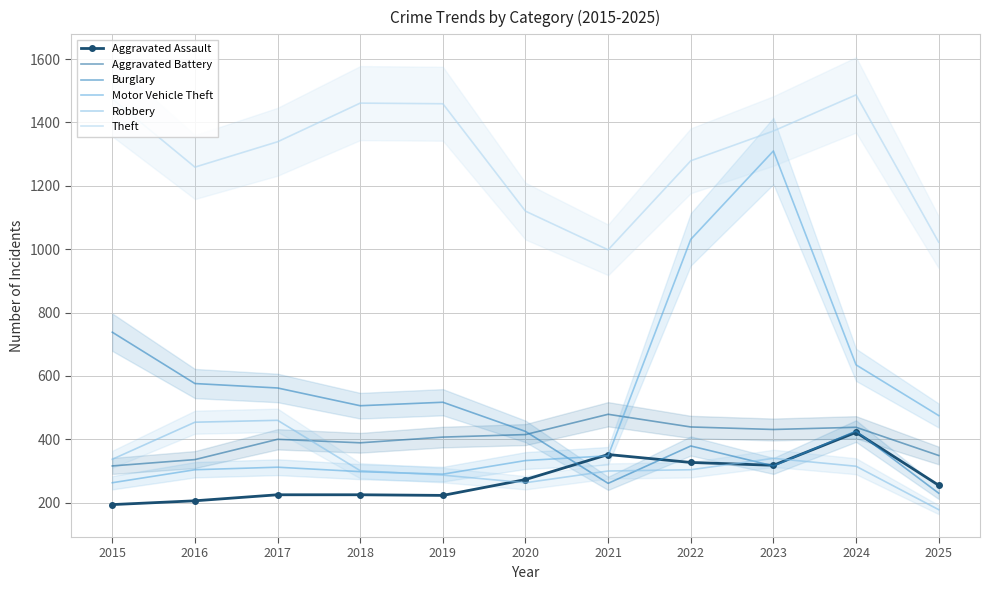

What is the minimum value for Robbery?

178